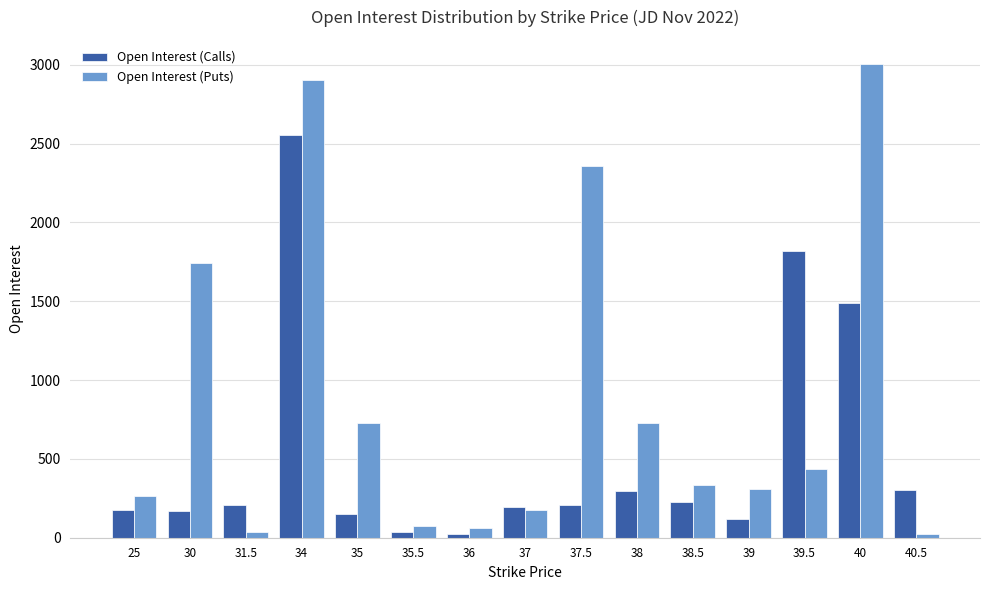

Is it true that Open Interest (Calls) equals 64 at 30?

False